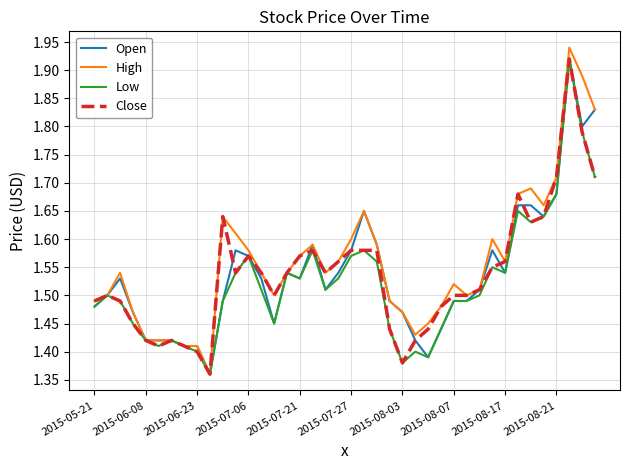

Which series has the widest spread of values?

High